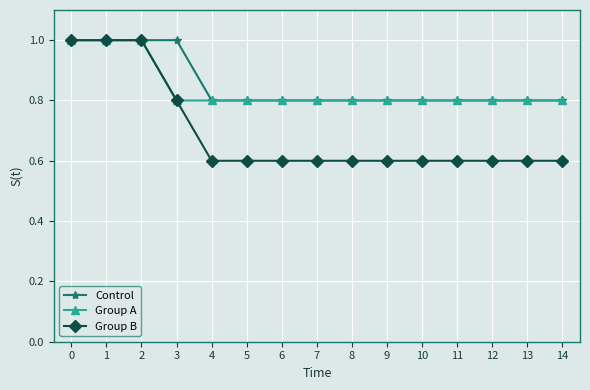

Which series has the largest total across all categories?

Control